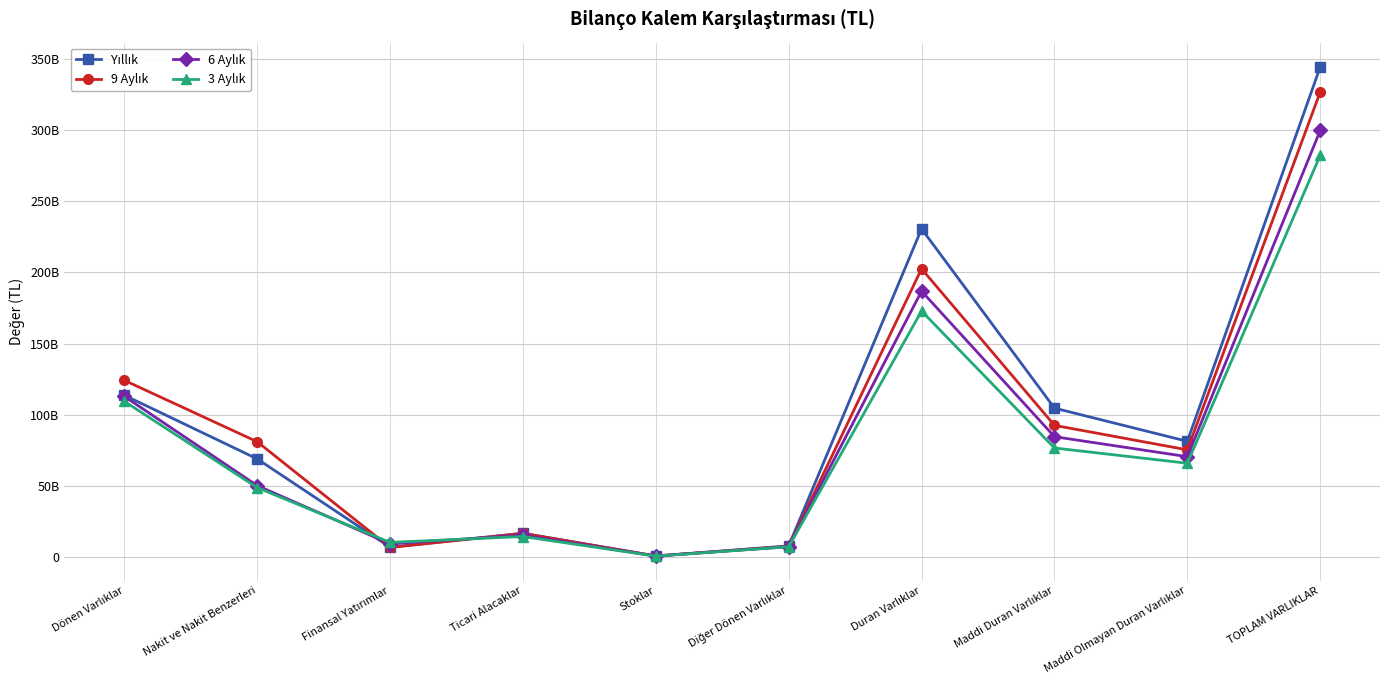

How many interior local valleys does the 3 Aylık series have?

3